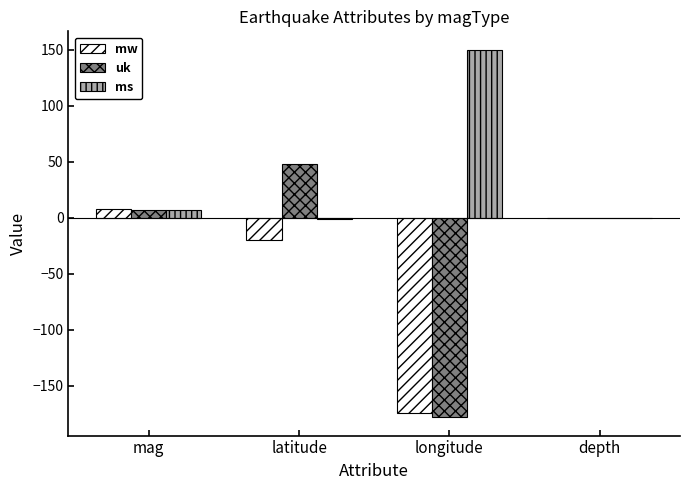

Read the mw value at latitude.

-20.0